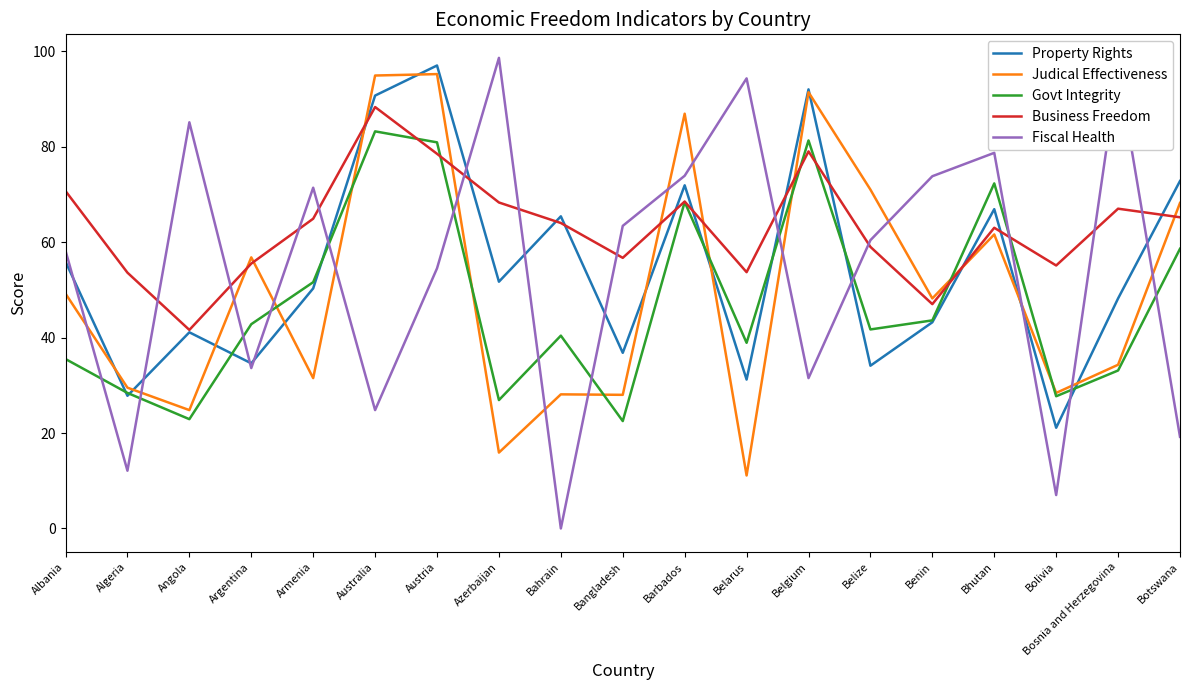

What is the greatest value displayed?

98.6